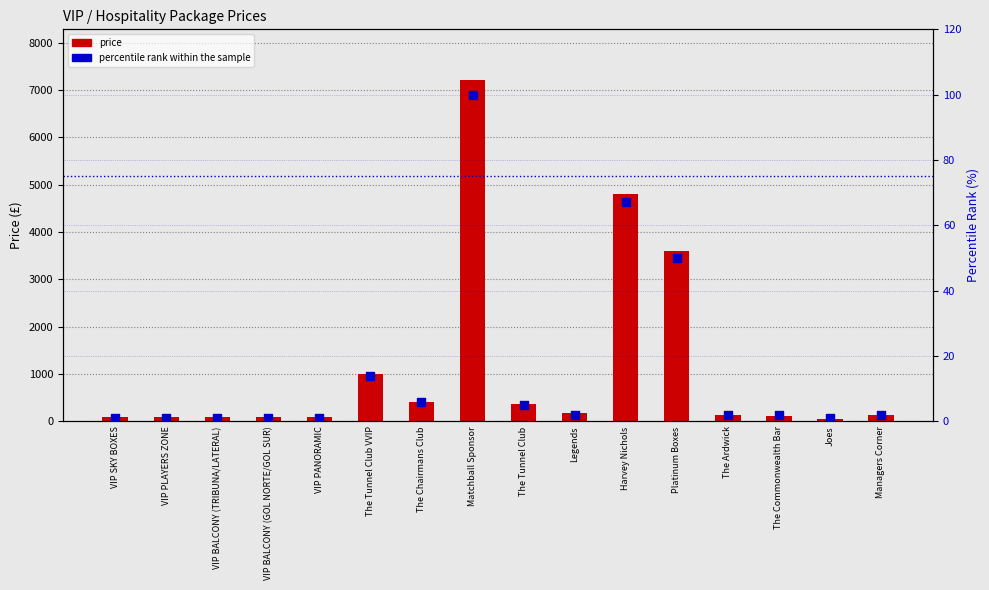

What are all the series names shown in the legend?

price, percentile rank within the sample